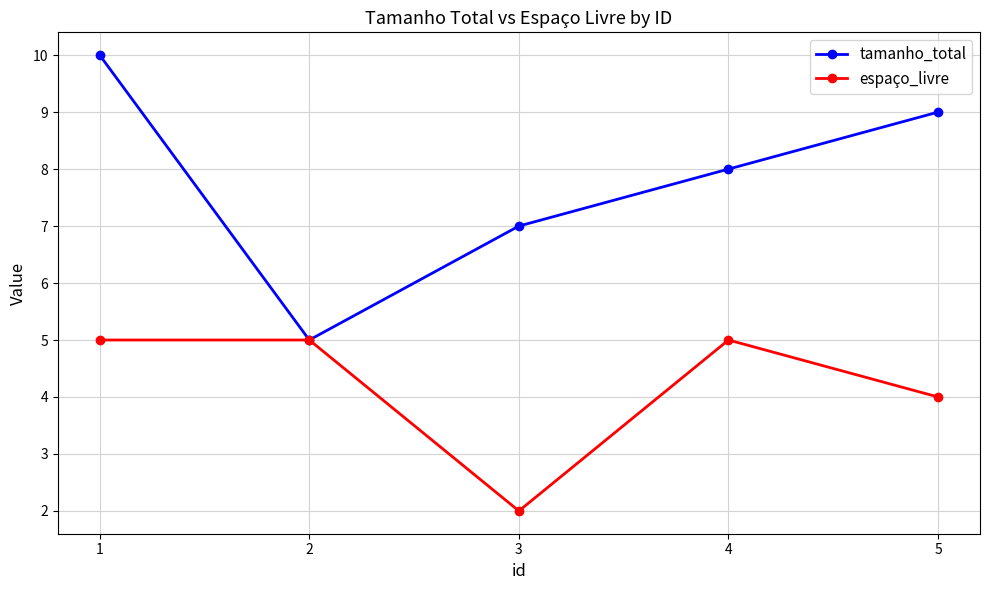

The value of tamanho_total at 4 is 8. True or false?

True